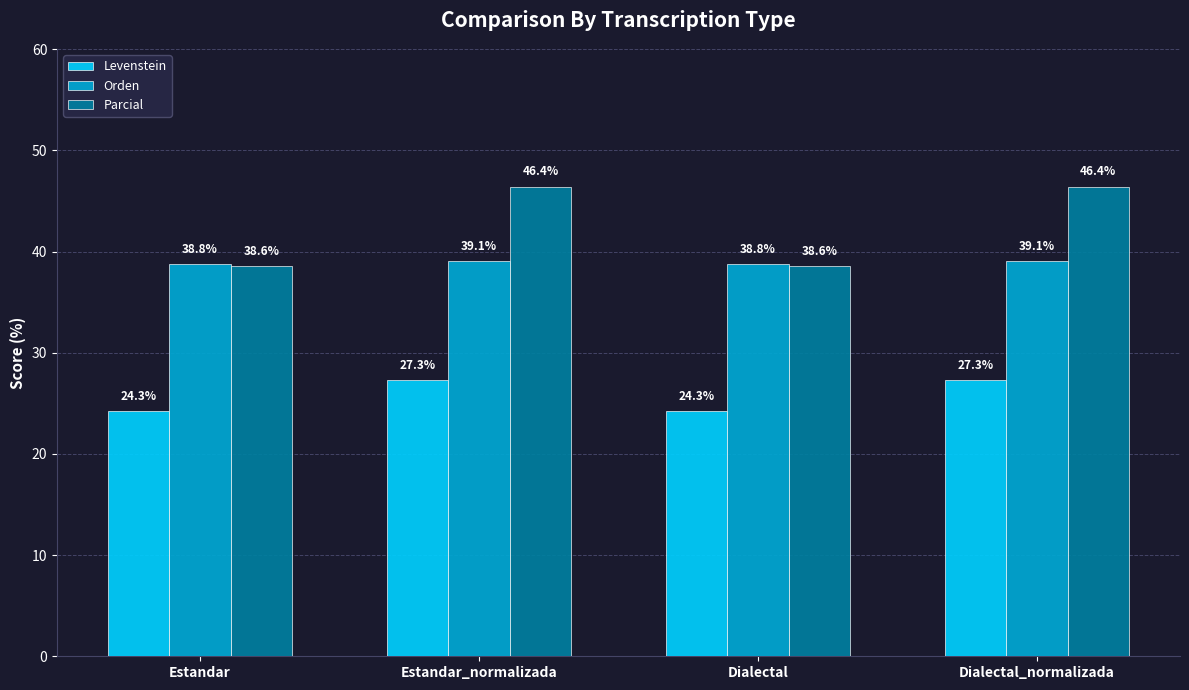

How many Orden values are between 38 and 39?

2